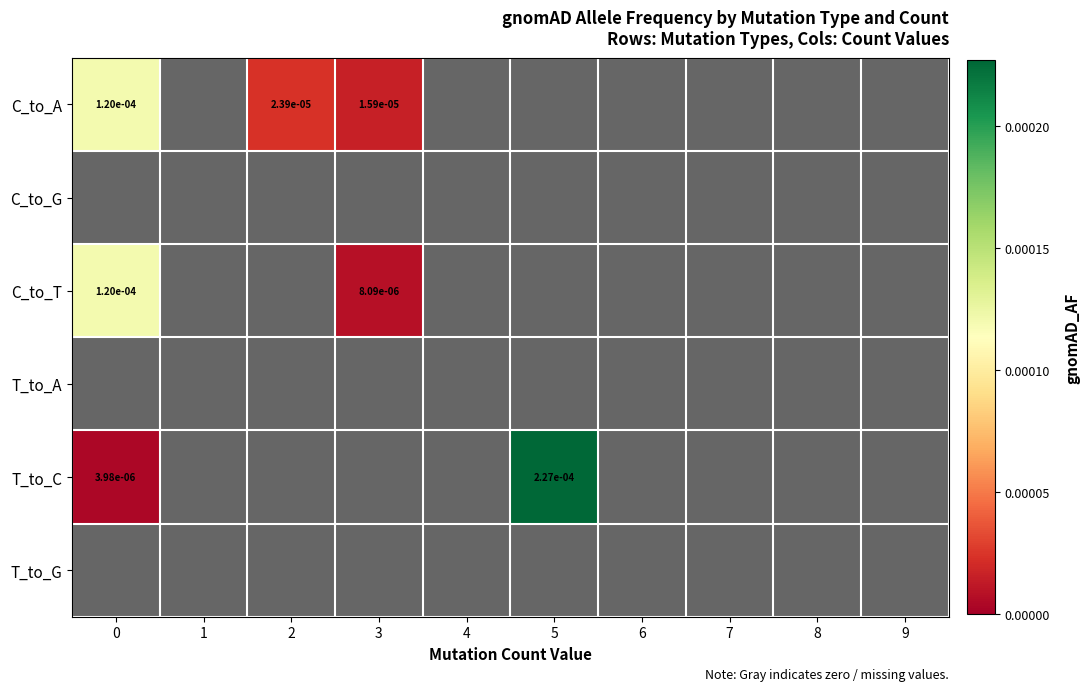

At which category does the chart reach its minimum across all series?

1